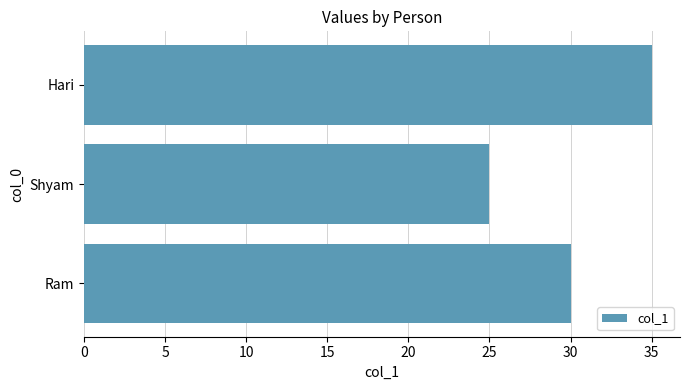

What is the minimum value shown in the chart?

25